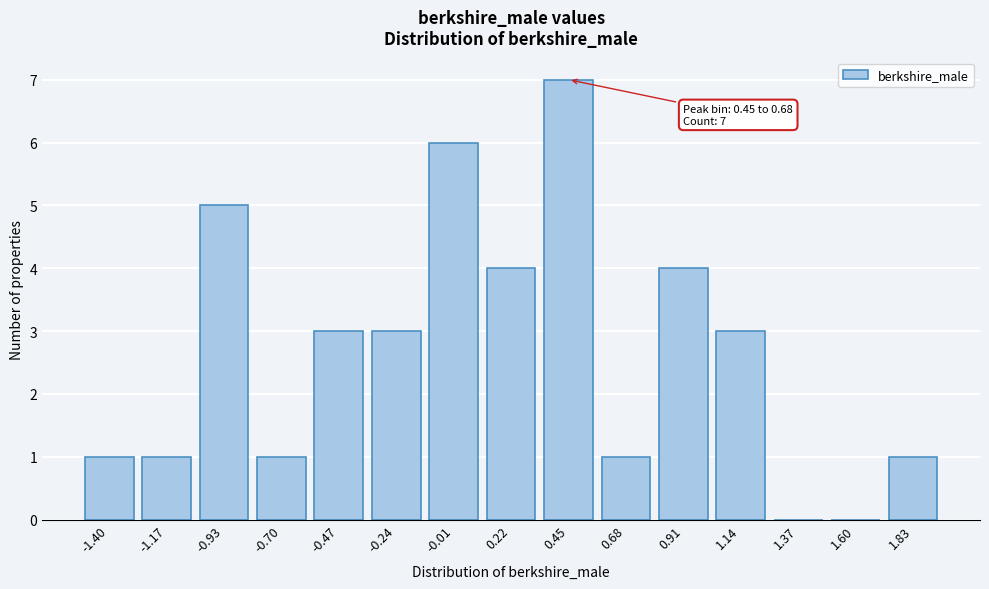

Reading left to right, transcribe all the data shown in this chart.

-1.40=1	-1.17=1	-0.93=5	-0.70=1	-0.47=3	-0.24=3	-0.01=6	0.22=4	0.45=7	0.68=1	0.91=4	1.14=3	1.37=0	1.60=0	1.83=1